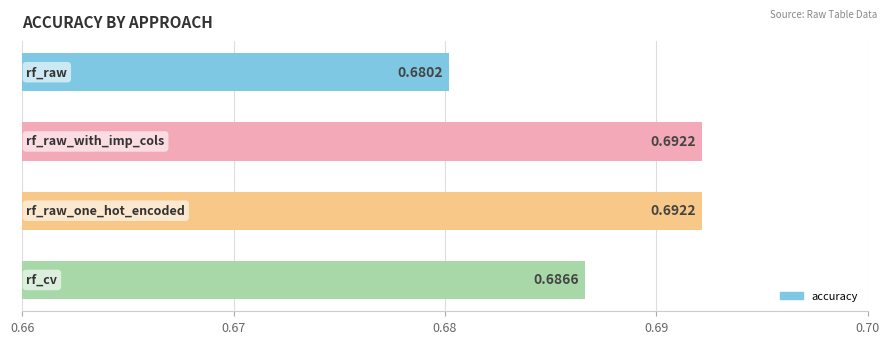

What is the sum of all values?

2.8